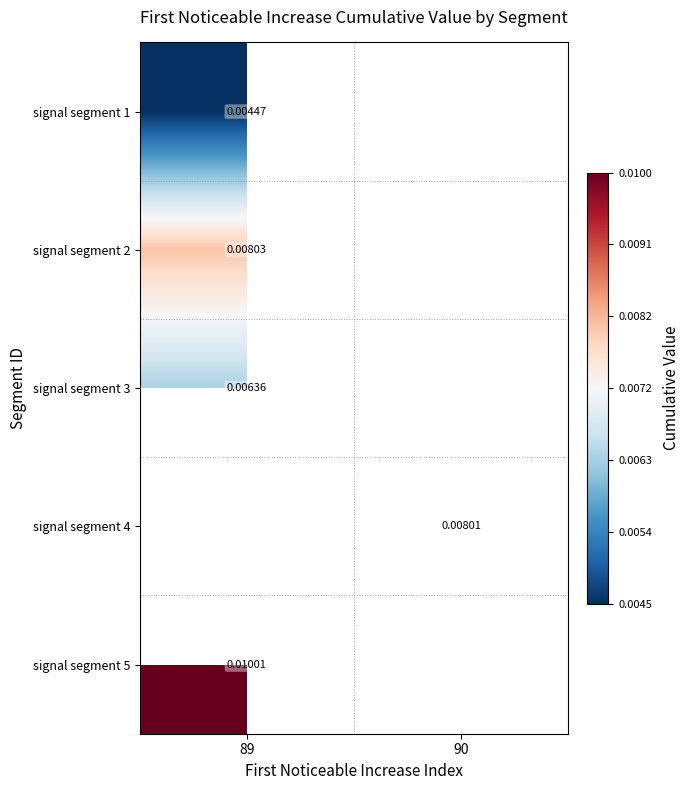

Rank the categories by signal segment 1 value from highest to lowest.

89, 90